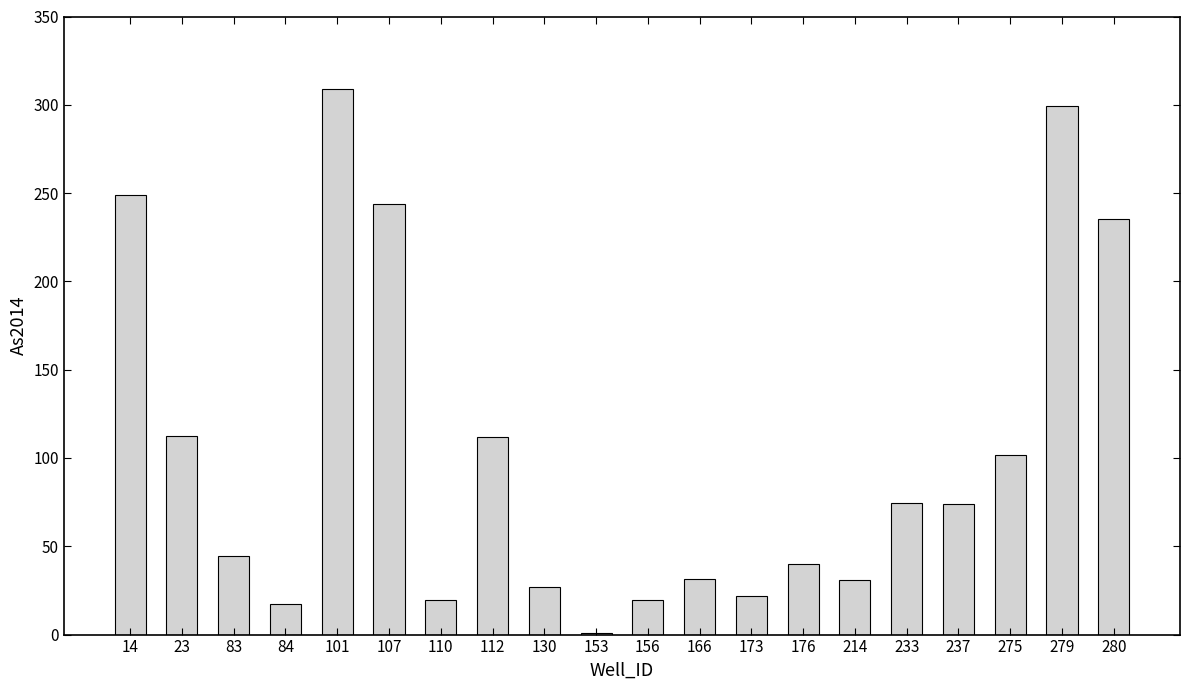

The chart shows a value of 30.6 at 214. True or false?

True